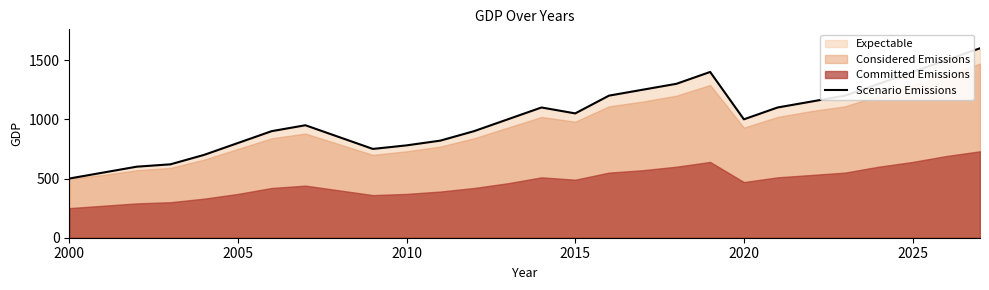

What is the value of the 25th point from the left?

1300